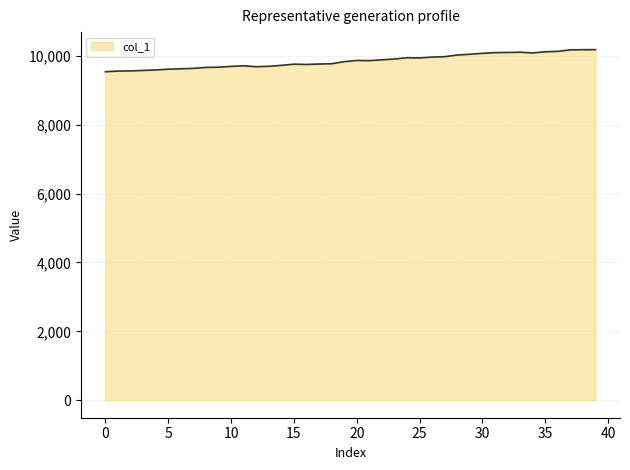

What is the difference between the maximum and minimum values?

642